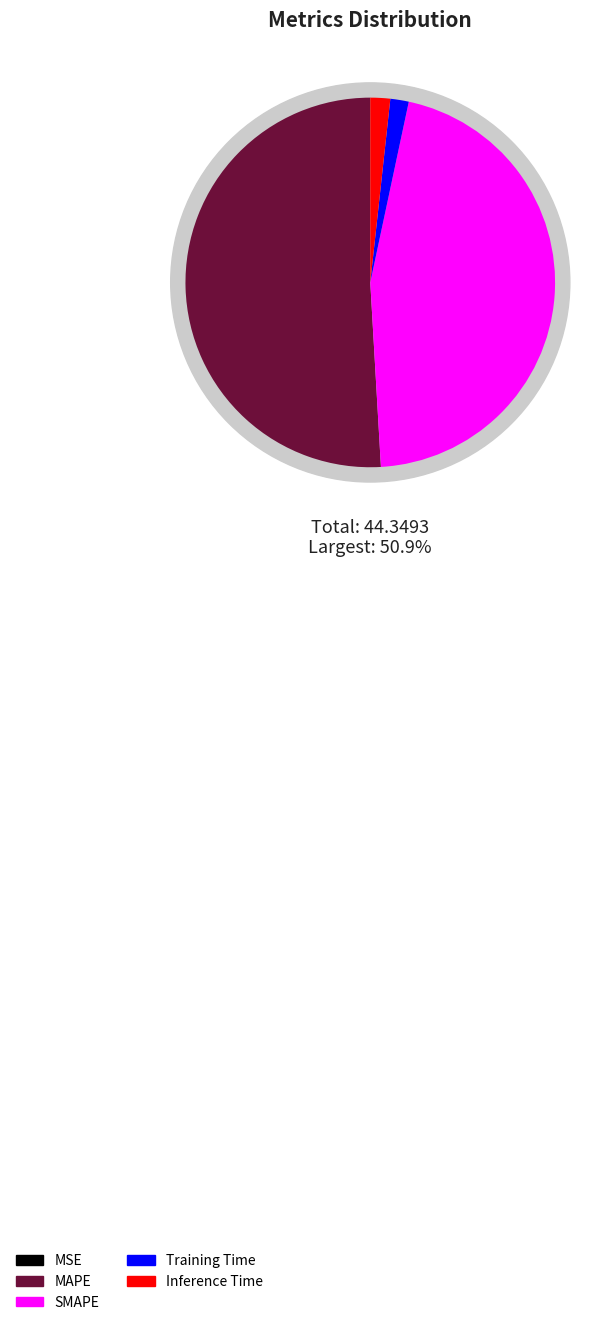

How many slices are in this pie chart?

5